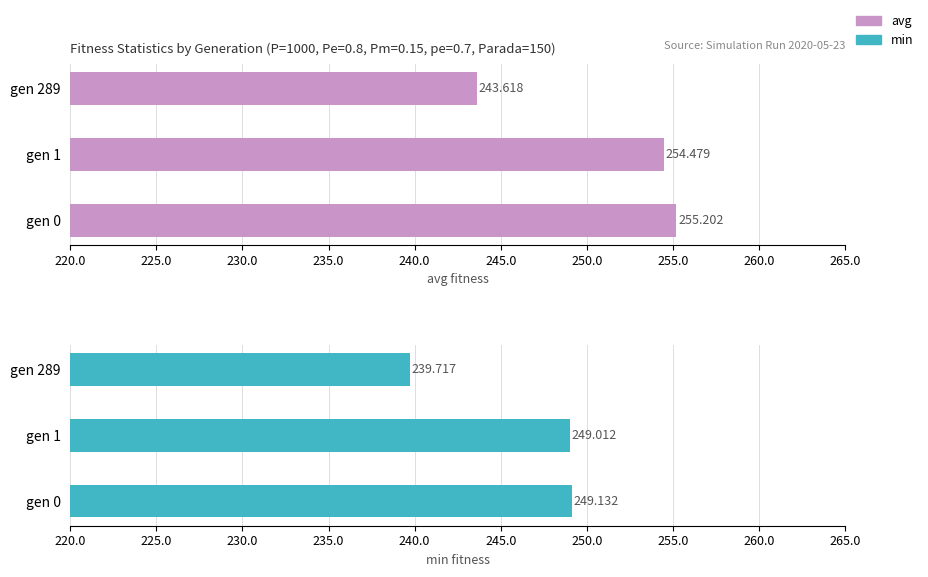

Is it true that avg equals 353.4 at gen 1?

False